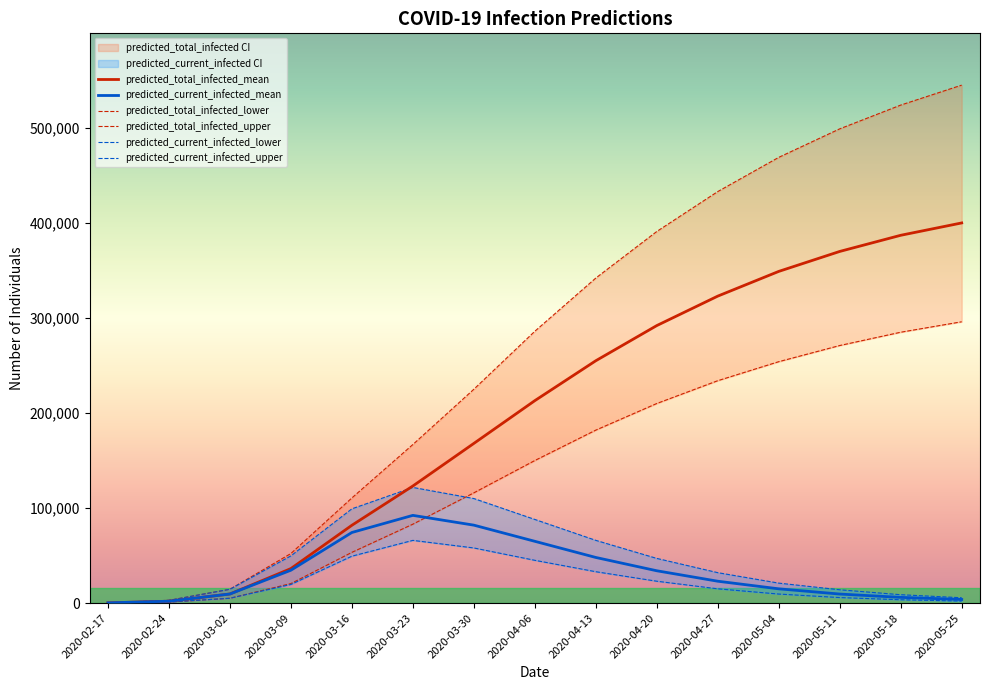

Does the chart have visible grid lines?

No